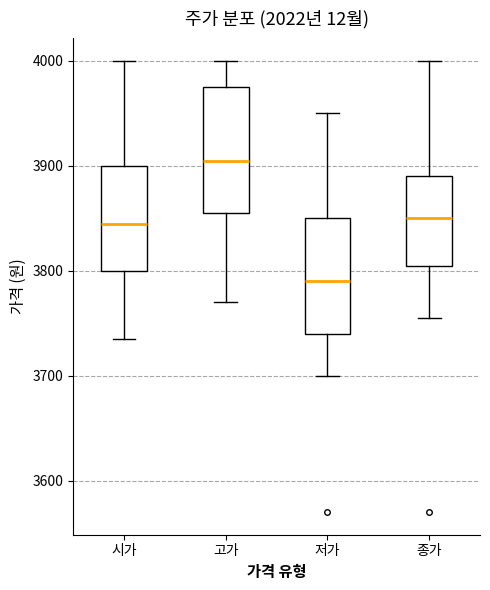

Comparing the boxes themselves (not the whiskers), which one is the tallest?

고가